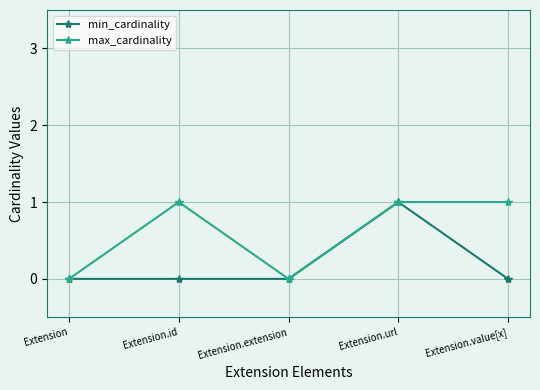

What is the sum of all max_cardinality values?

3